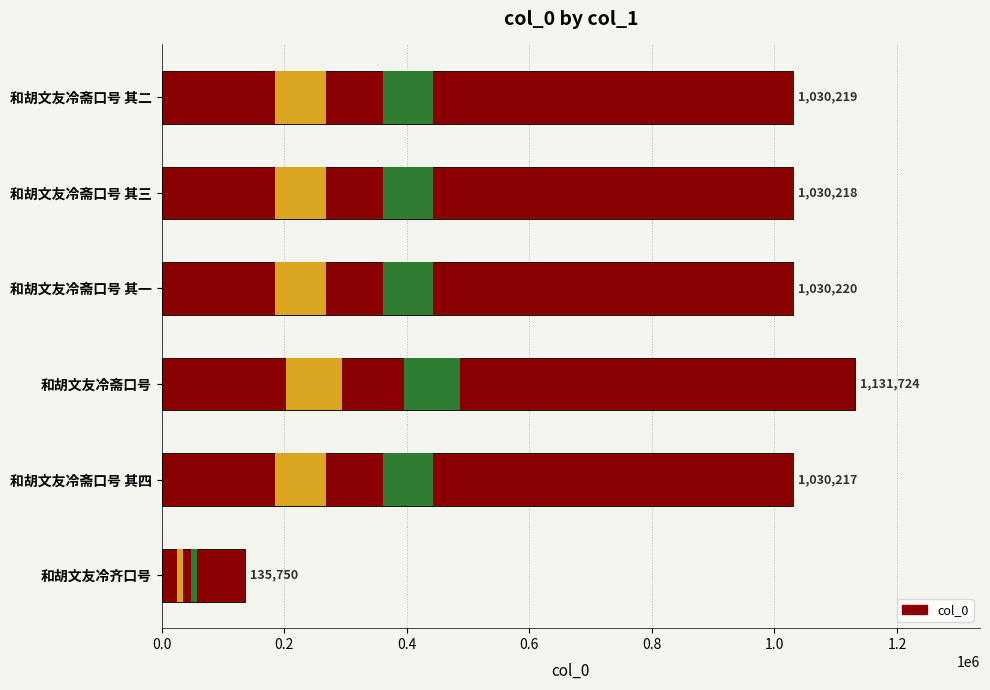

What is the difference between the maximum and second lowest values?

101507